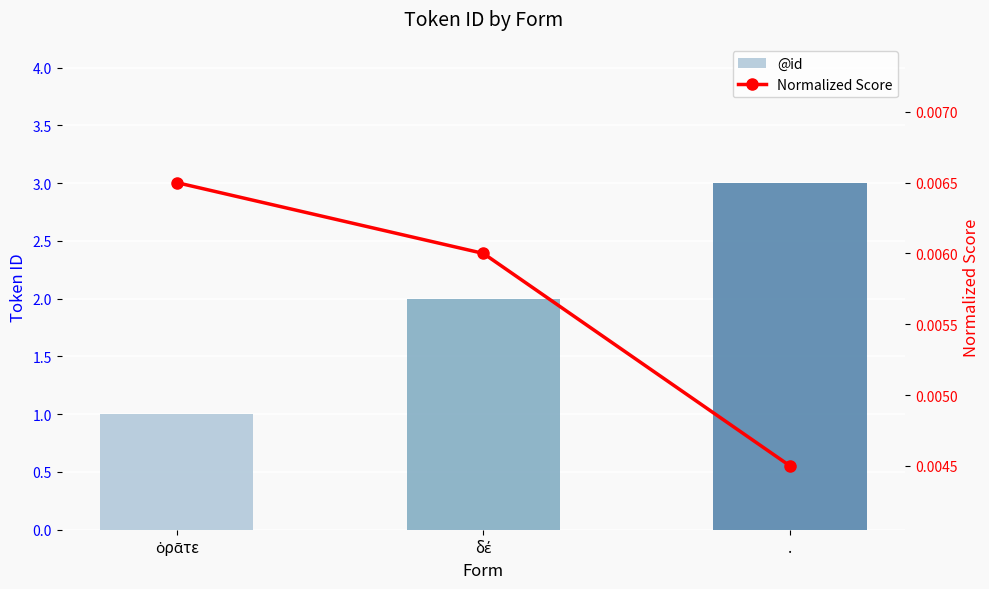

How many categories are shown in the chart?

3